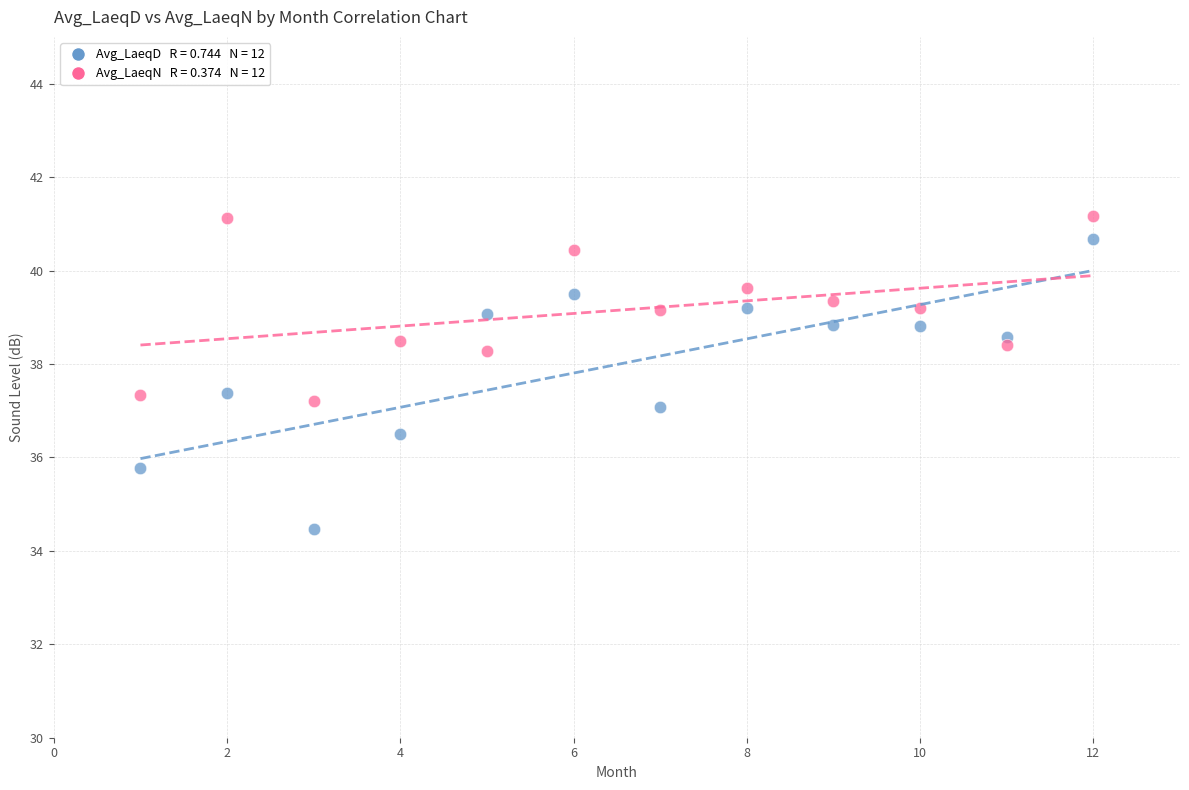

Across all data points, what is the range of Y values (max minus min)?

6.7